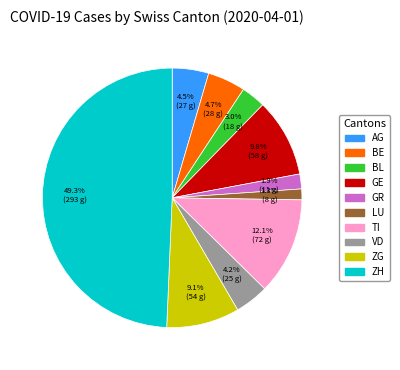

Combined, do TI and VD account for over 50%?

No